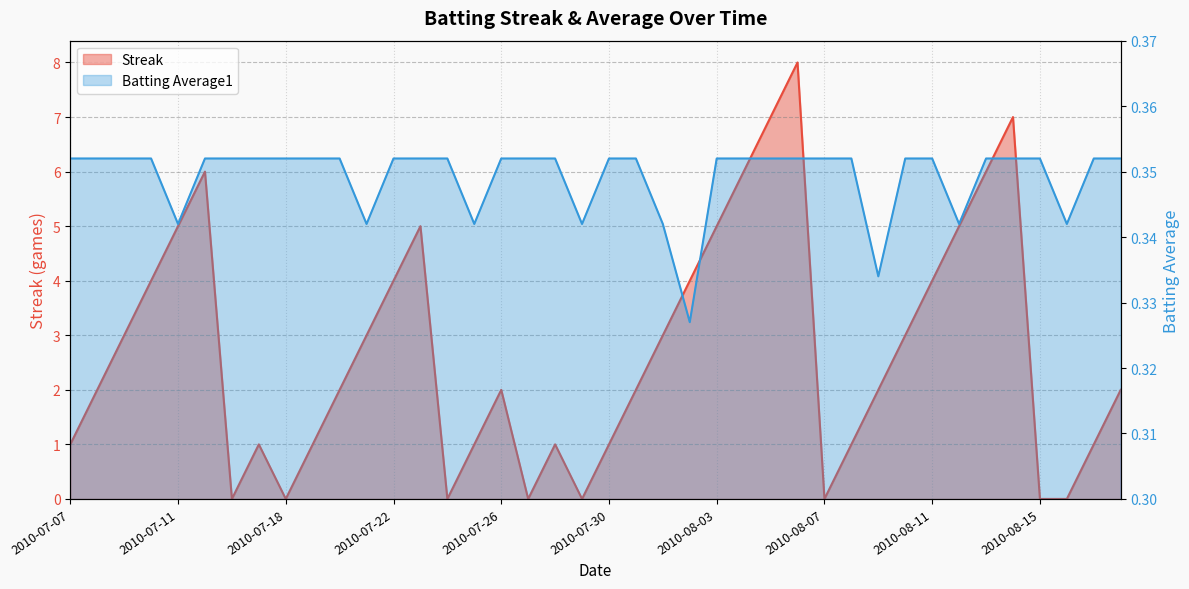

Read the Streak value at 2010-08-10.

3.0